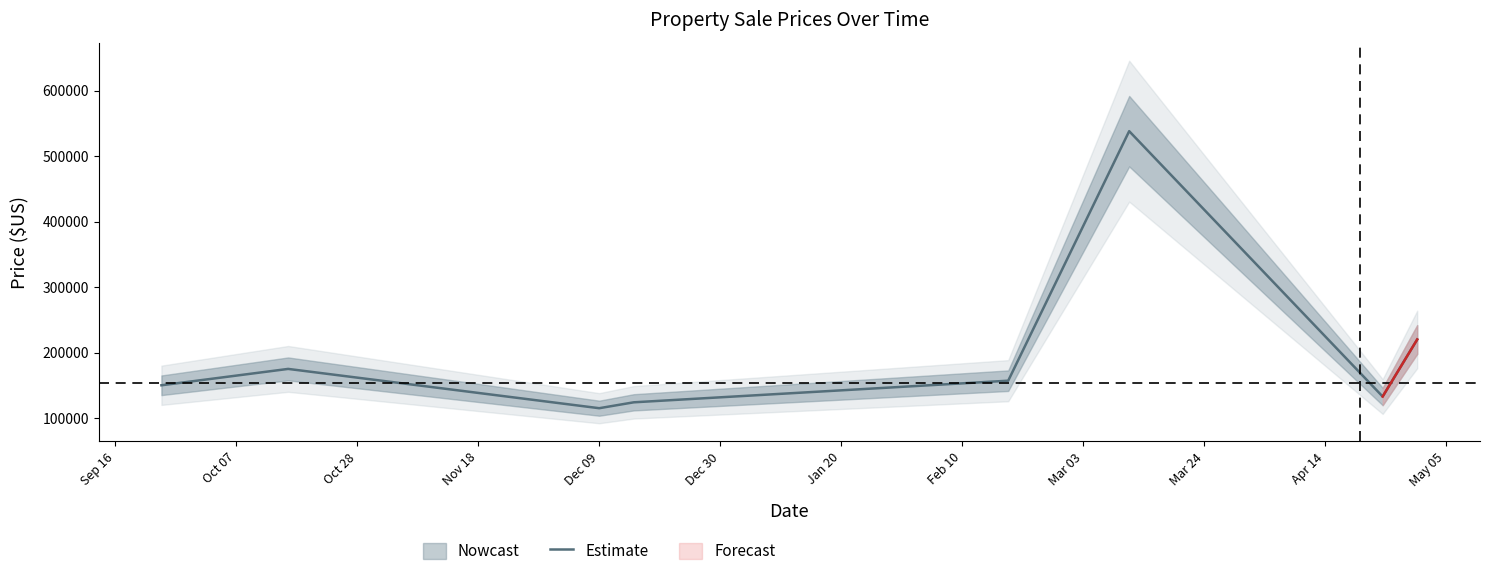

What is the maximum value for Estimate?

538000